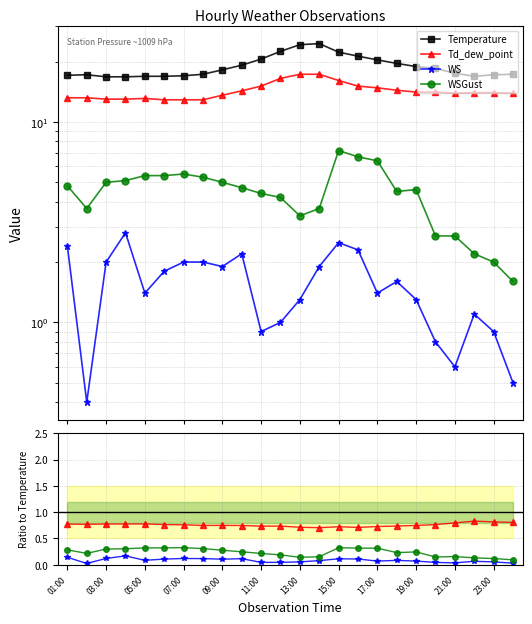

What is the lowest value of the WSGust series?

1.6